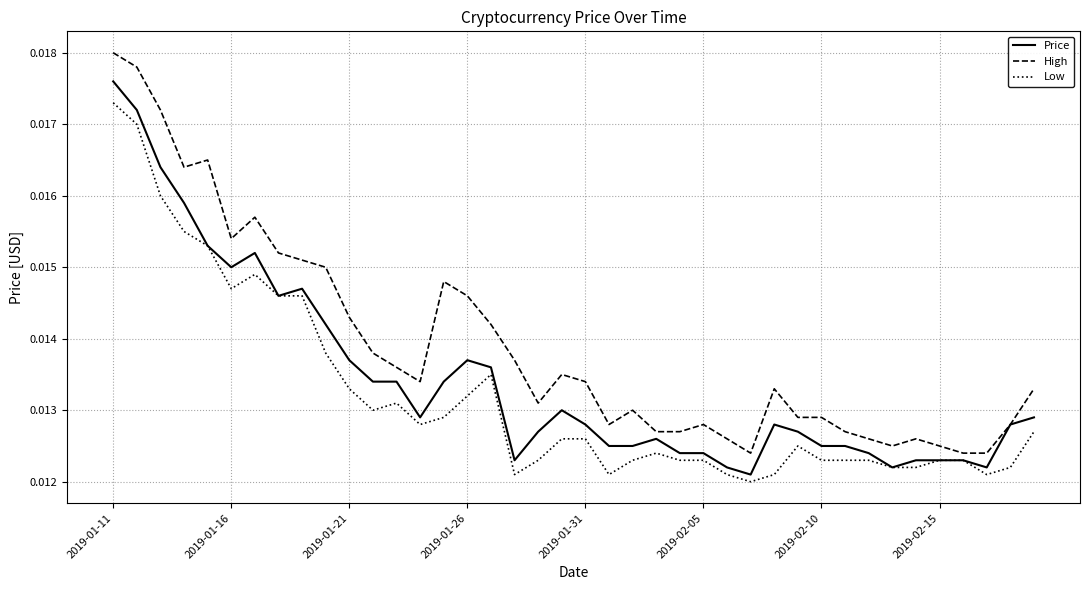

Which series has the largest total across all categories?

High